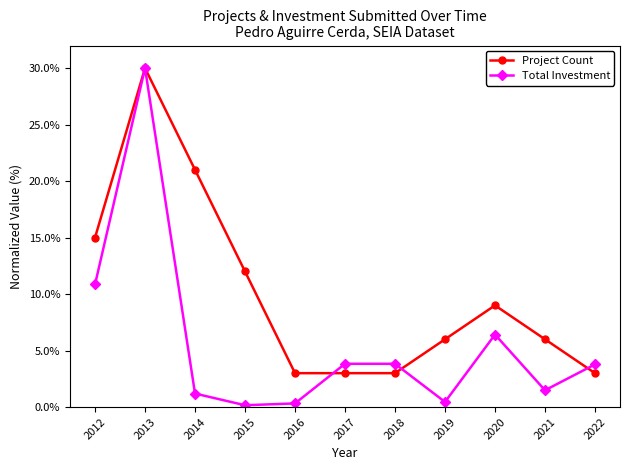

Which series has the largest total across all categories?

Project Count